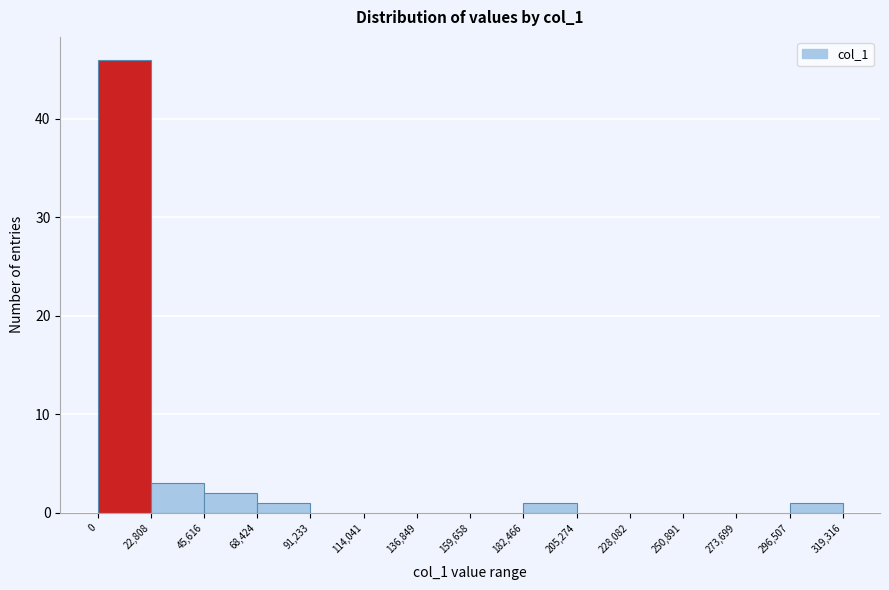

How tall is the bar that spans 182,466 to 205,274 on the x-axis? The values are not printed on the chart, so give them approximately, as read against the axis.

1